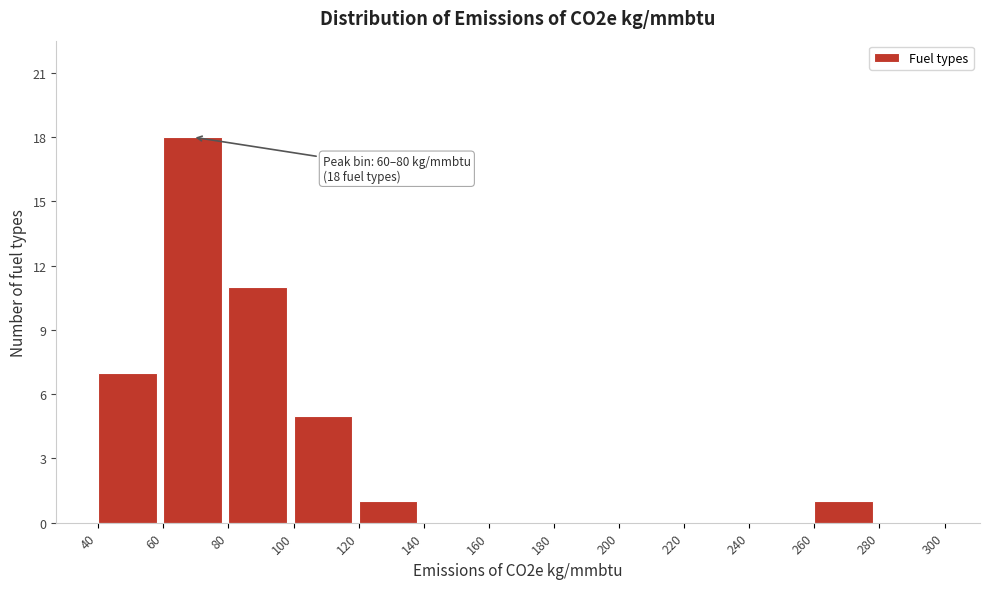

Over which range of the x-axis is the bar tallest?

60 to 80